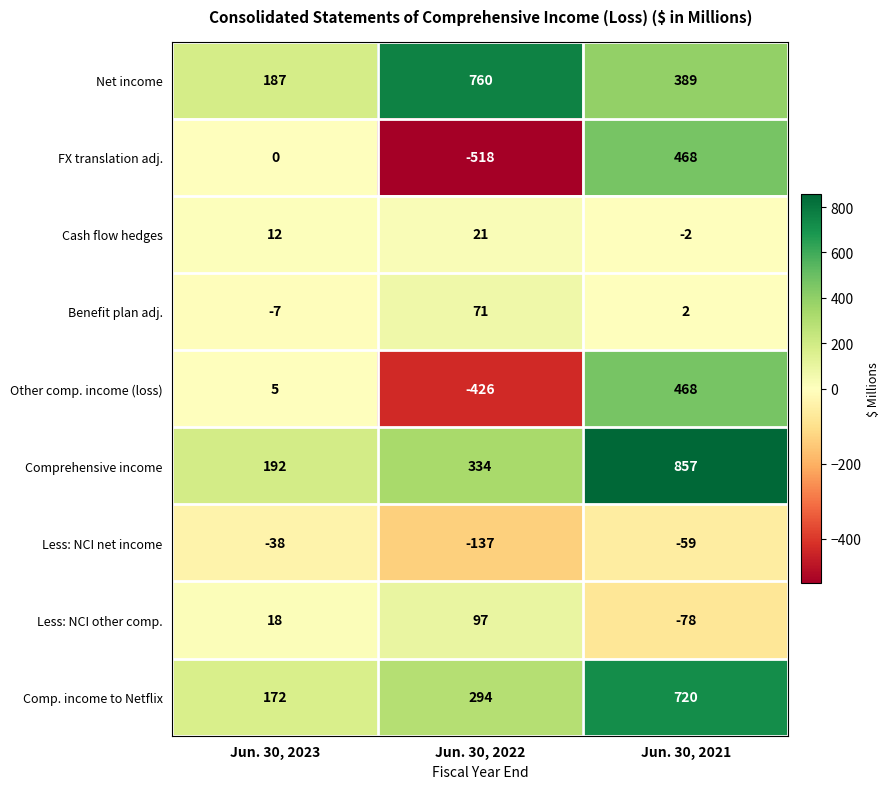

What is the spread (max minus min) of values at Jun. 30, 2022?

1278